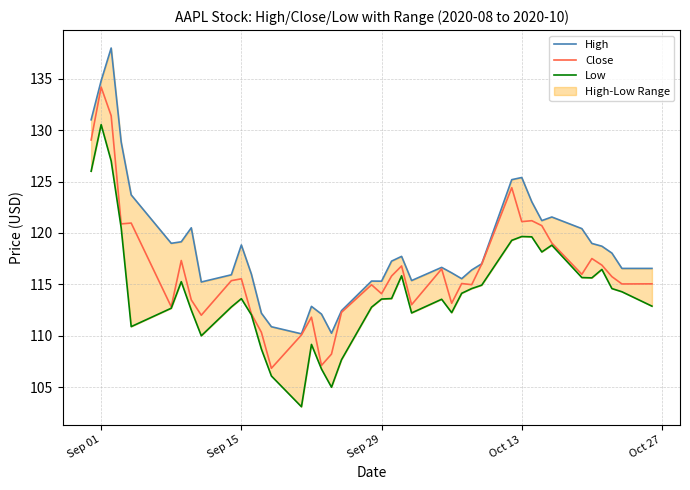

At how many categories does at least one series exceed 115?

33